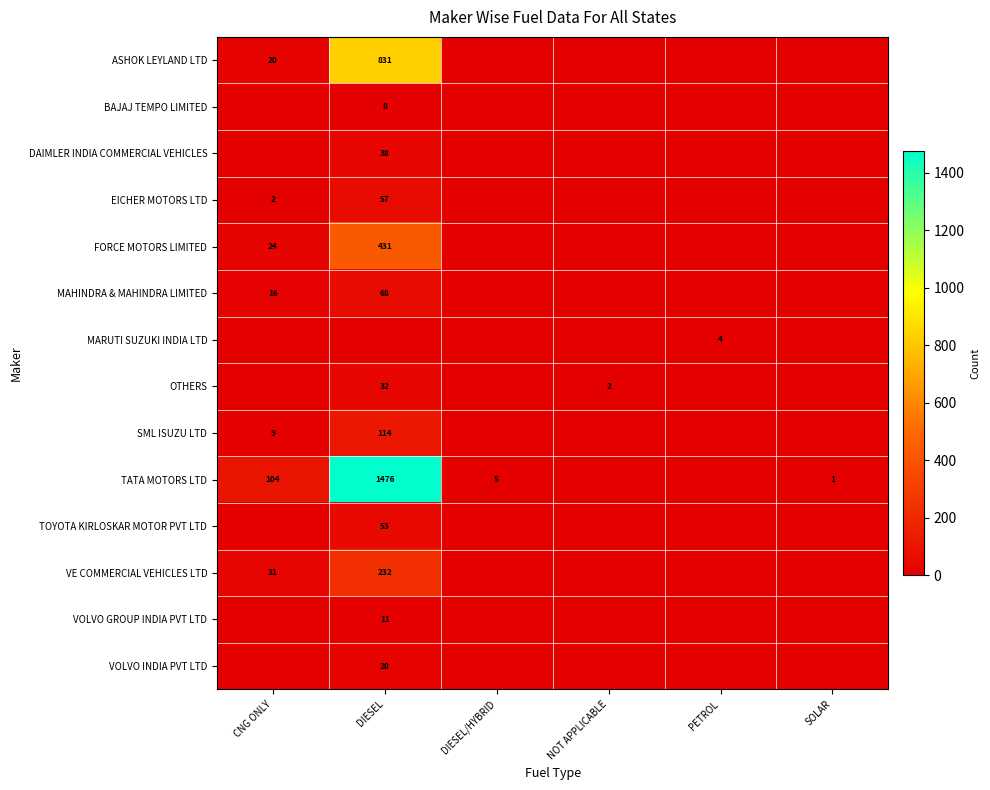

The value of VE COMMERCIAL VEHICLES LTD at DIESEL is 58. True or false?

False